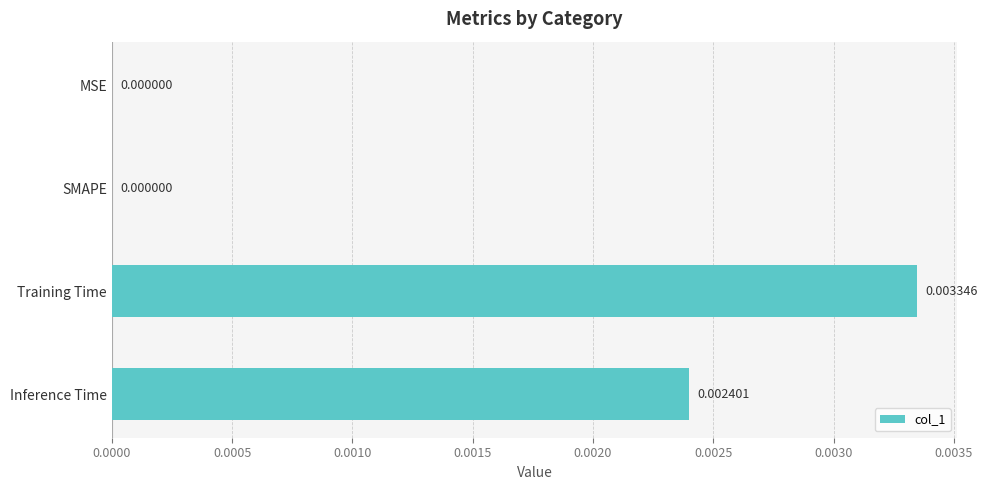

How many values are between 0 and 1?

4